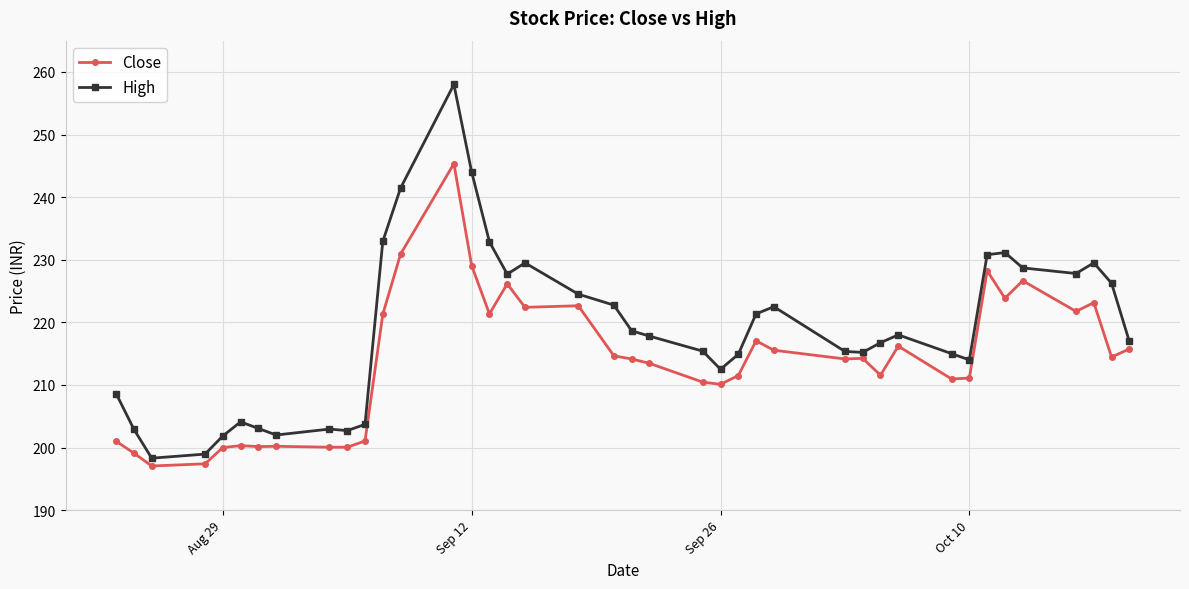

What are all the series names shown in the legend?

Close, High